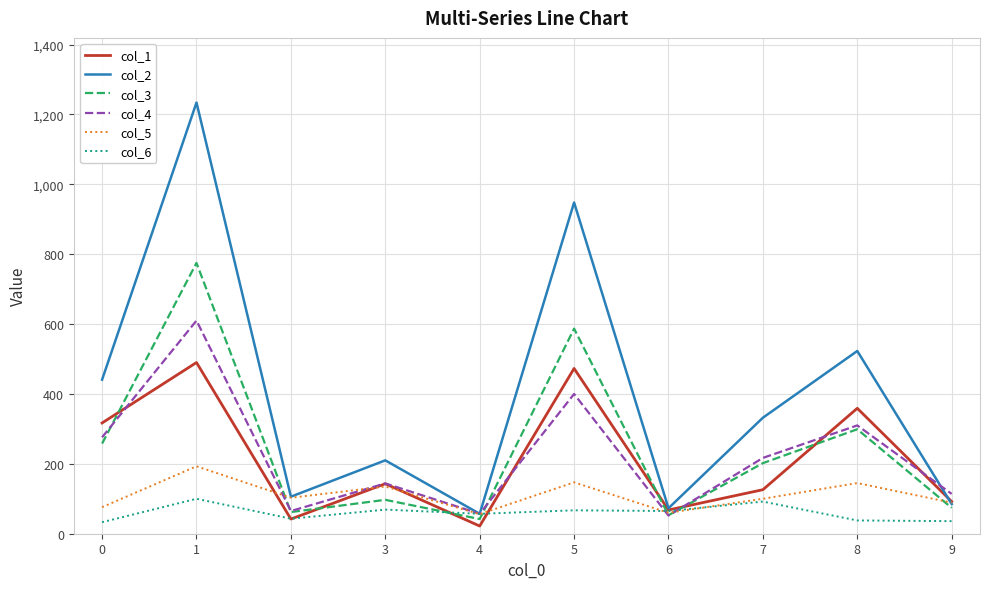

What is the approximate value of col_6 at 4?

57